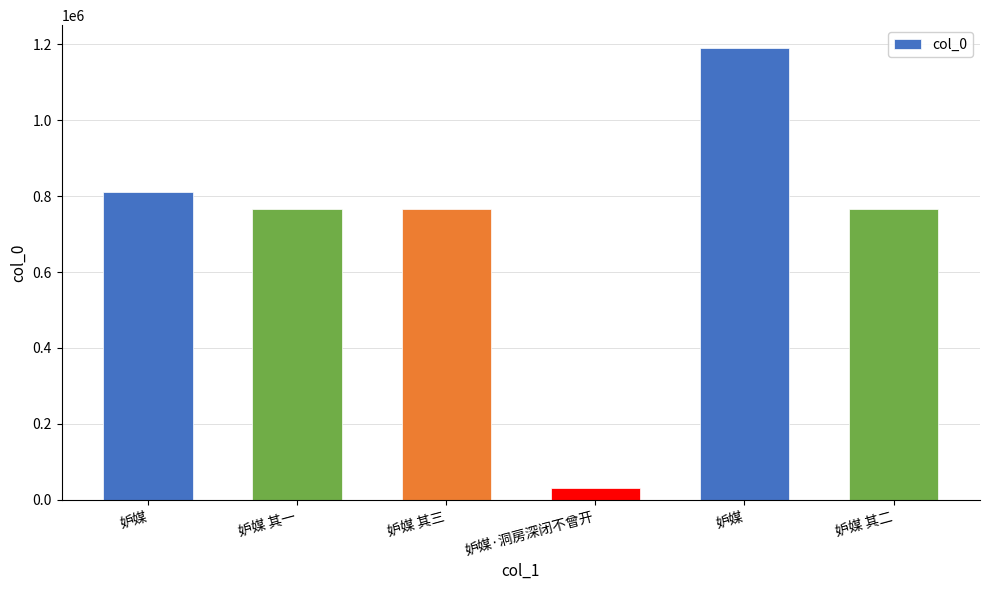

List the labels in order of value, smallest first.

妒媒·洞房深闭不曾开, 妒媒 其一, 妒媒 其二, 妒媒 其三, 妒媒, 妒媒